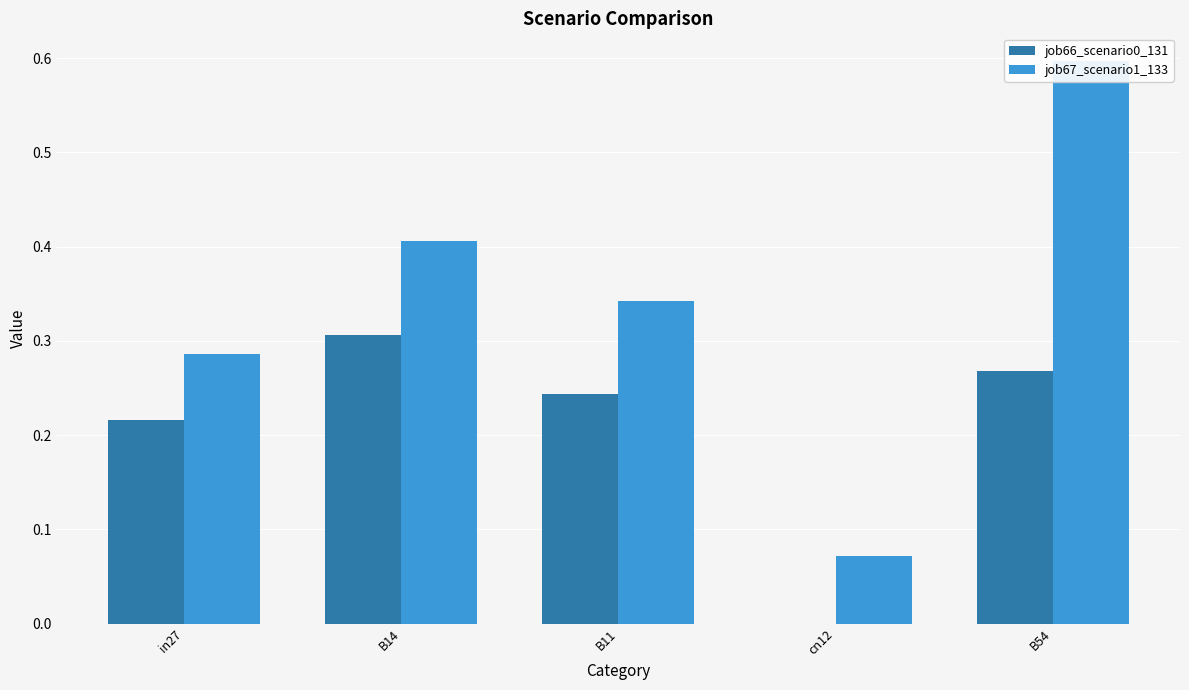

How many groups of bars are there?

5